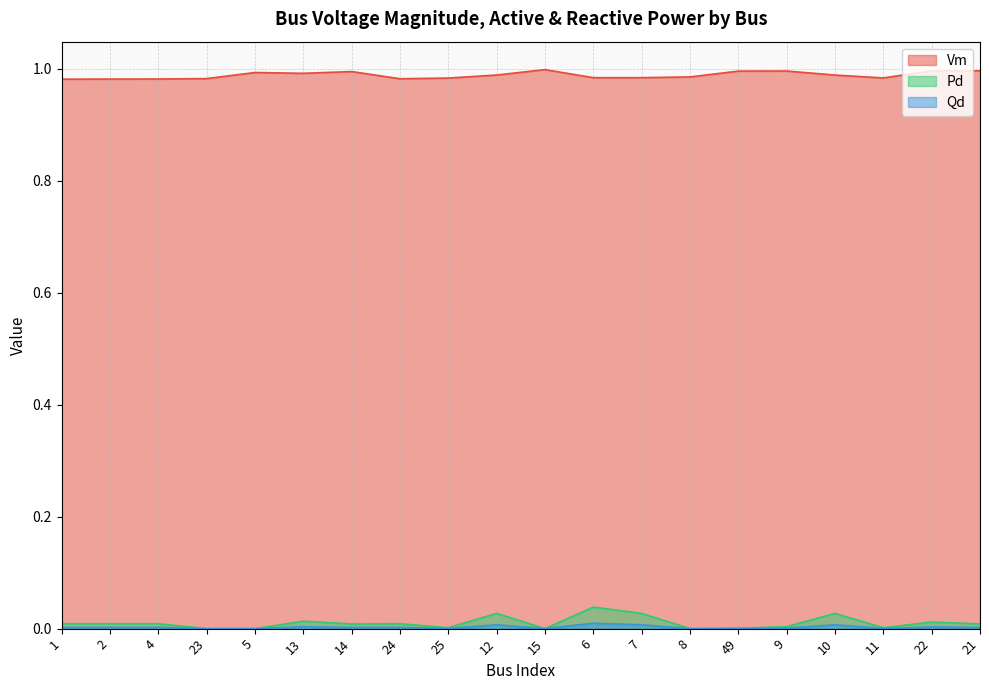

True or false: Pd has more than 0 points higher than both neighbors.

True